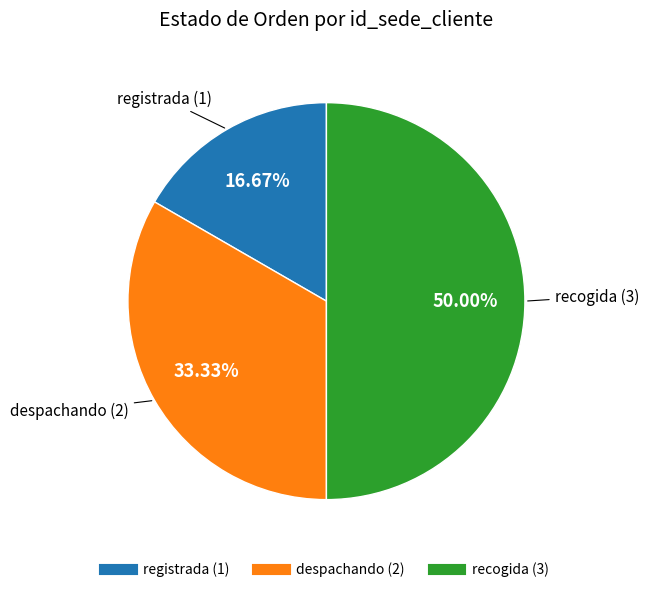

To the nearest percent, what percentage of the pie is recogida?

50%